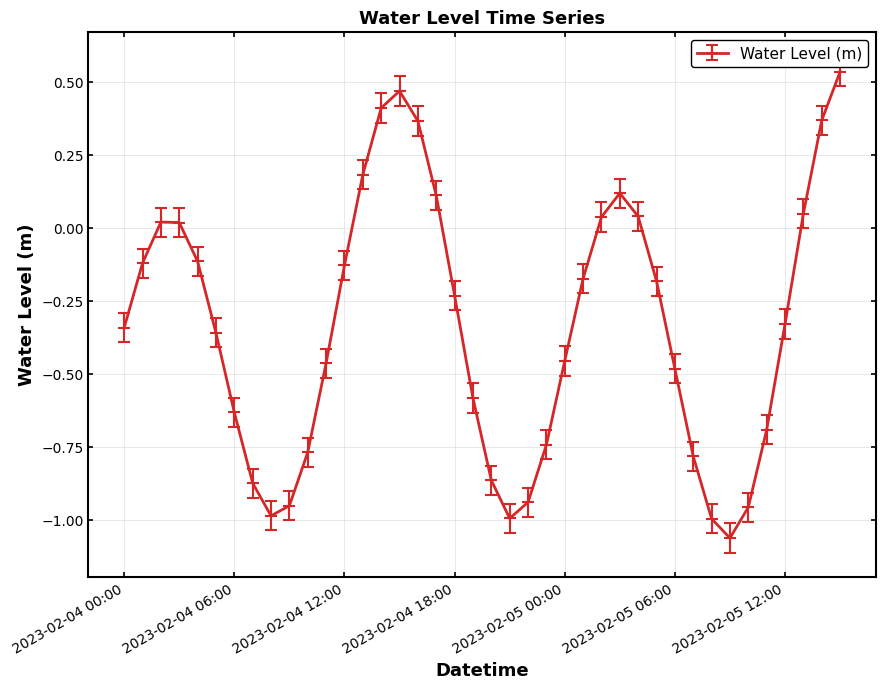

What is the difference between the maximum and minimum values?

1.6